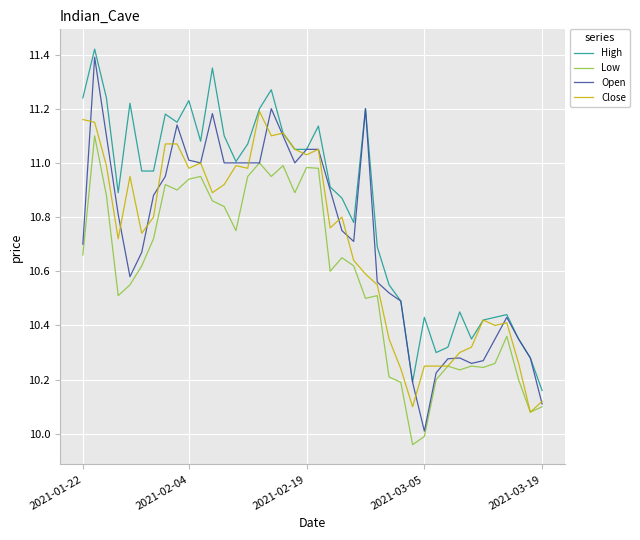

Is this an area chart (filled region under the line)?

No